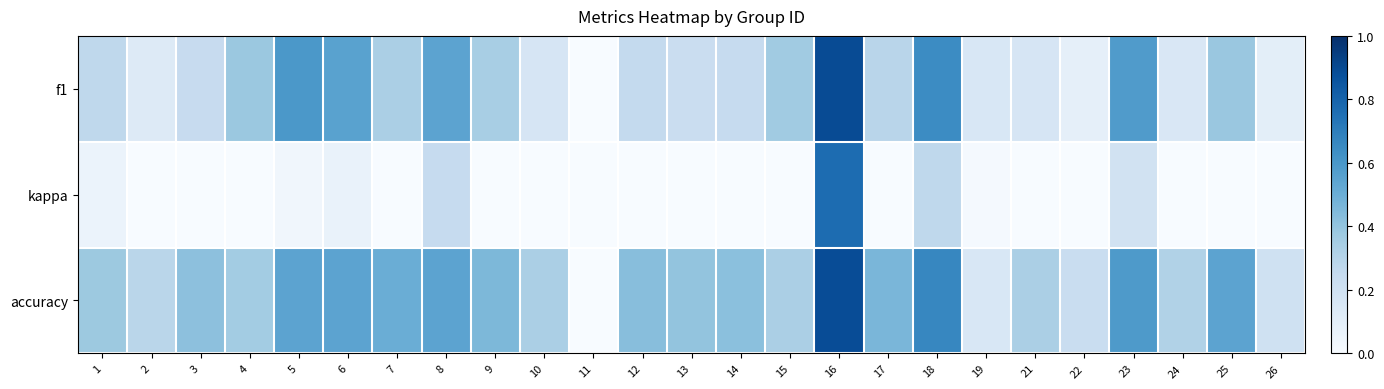

What is the spread (max minus min) of values at 4?

0.4